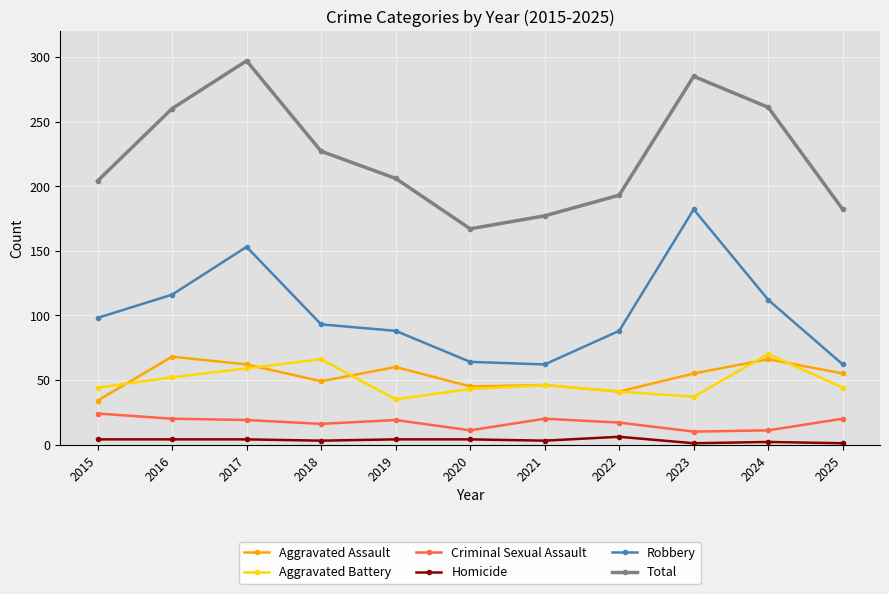

The value of Aggravated Assault at 2020 is 45. True or false?

True